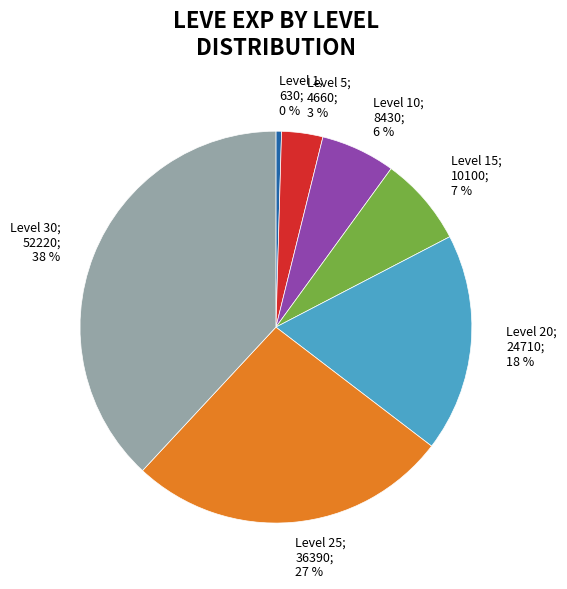

How many segments does this pie chart have?

7